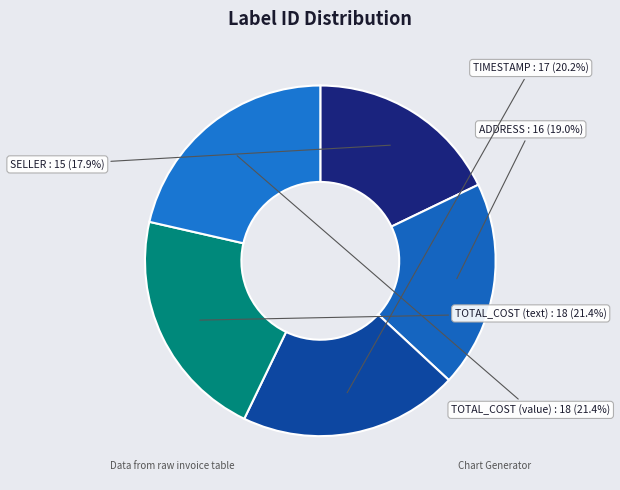

Which category has the smallest portion of the pie?

SELLER